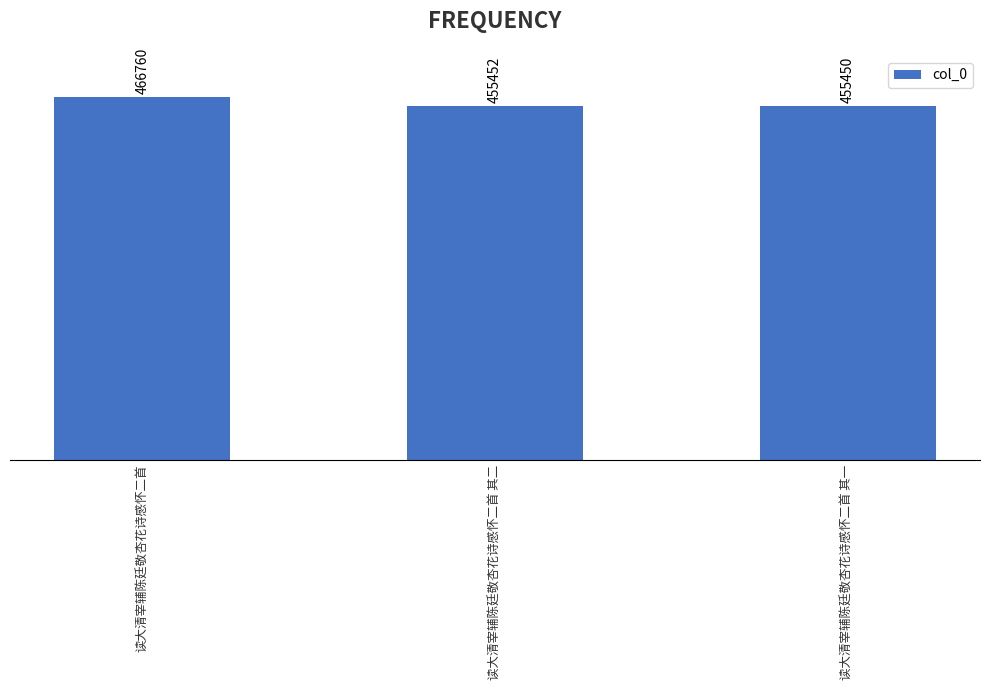

Is it true that the value at 读大清宰辅陈廷敬杏花诗感怀二首 其一 is 455450?

True